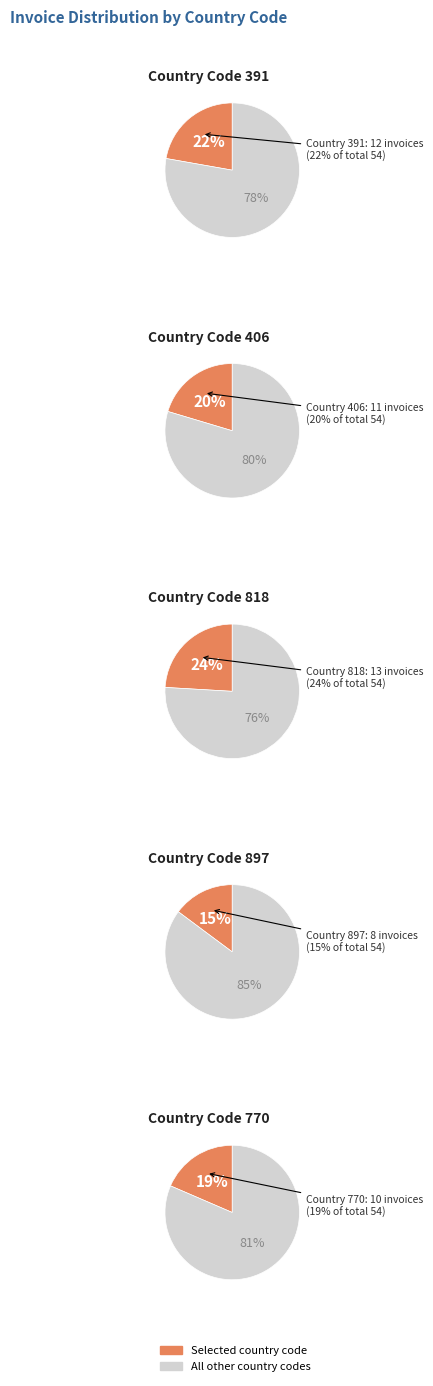

Combined, what portion of the pie is 391 and 770?

40.7%